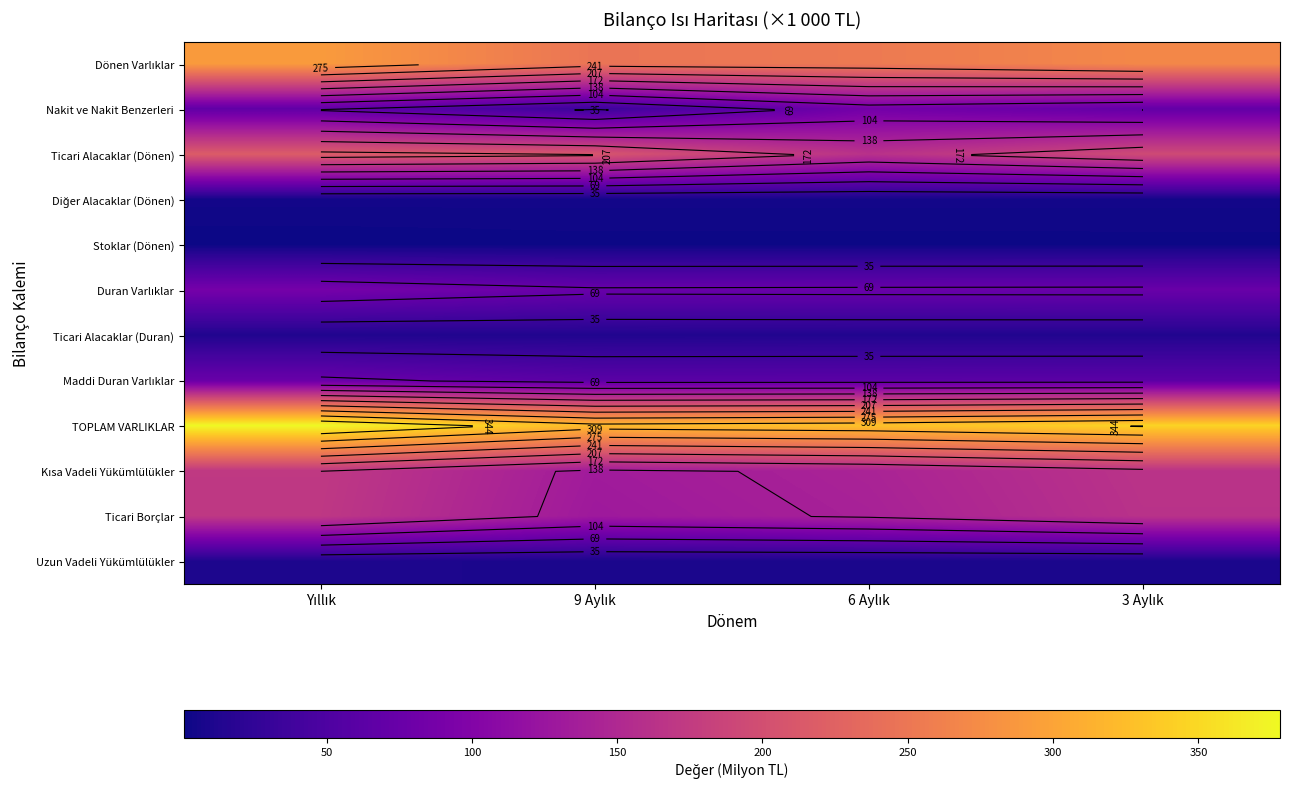

At which category does the chart reach its minimum across all series?

Yıllık